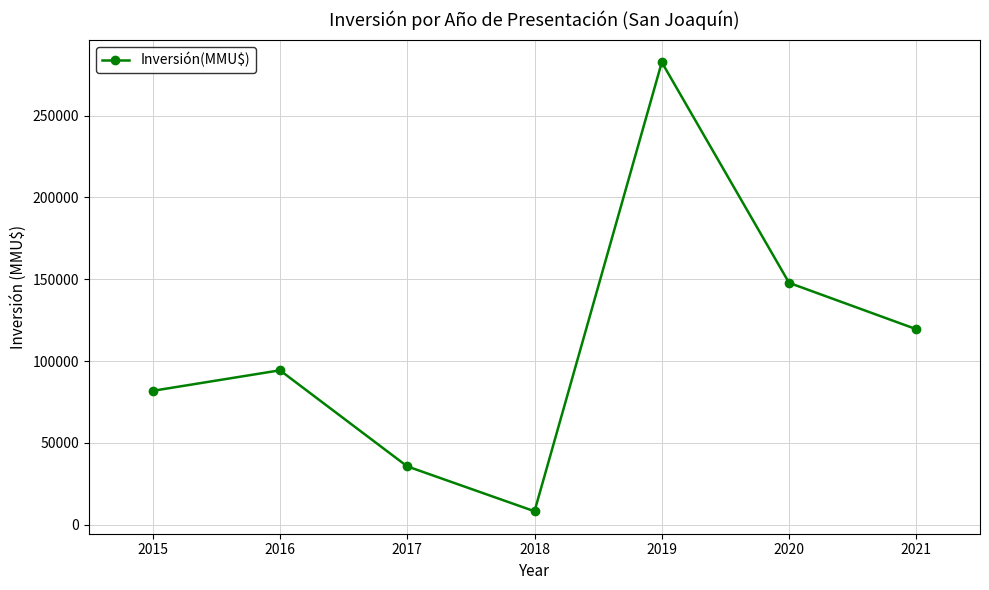

What is the sum of the values at 2019 and 2020?

430466